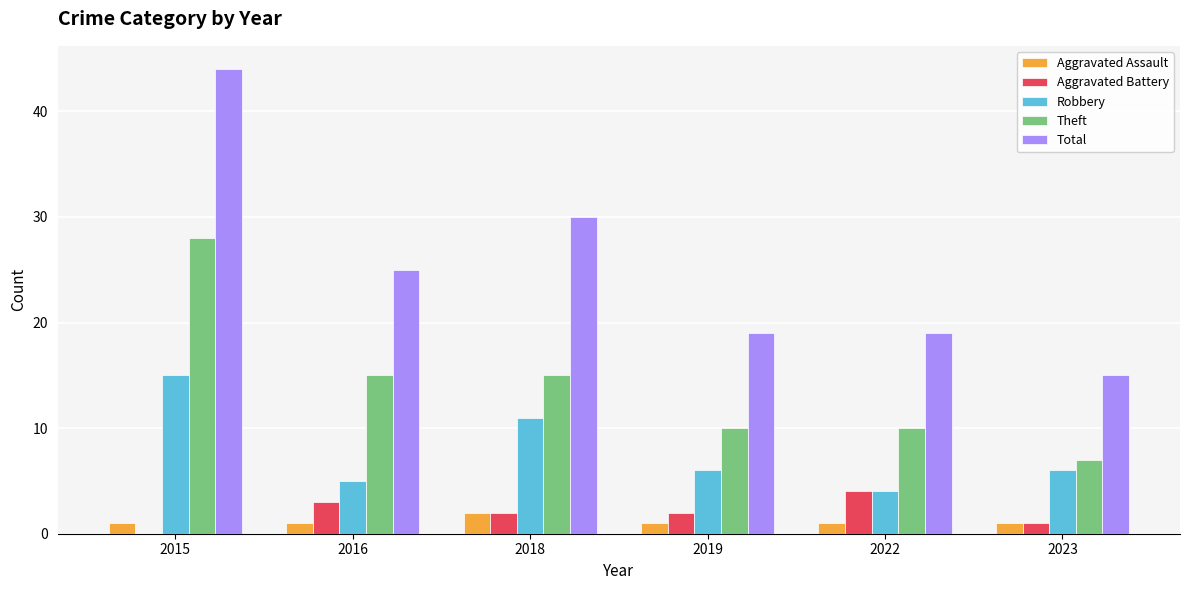

Between 2019 and 2023, which series saw the biggest shift?

Total